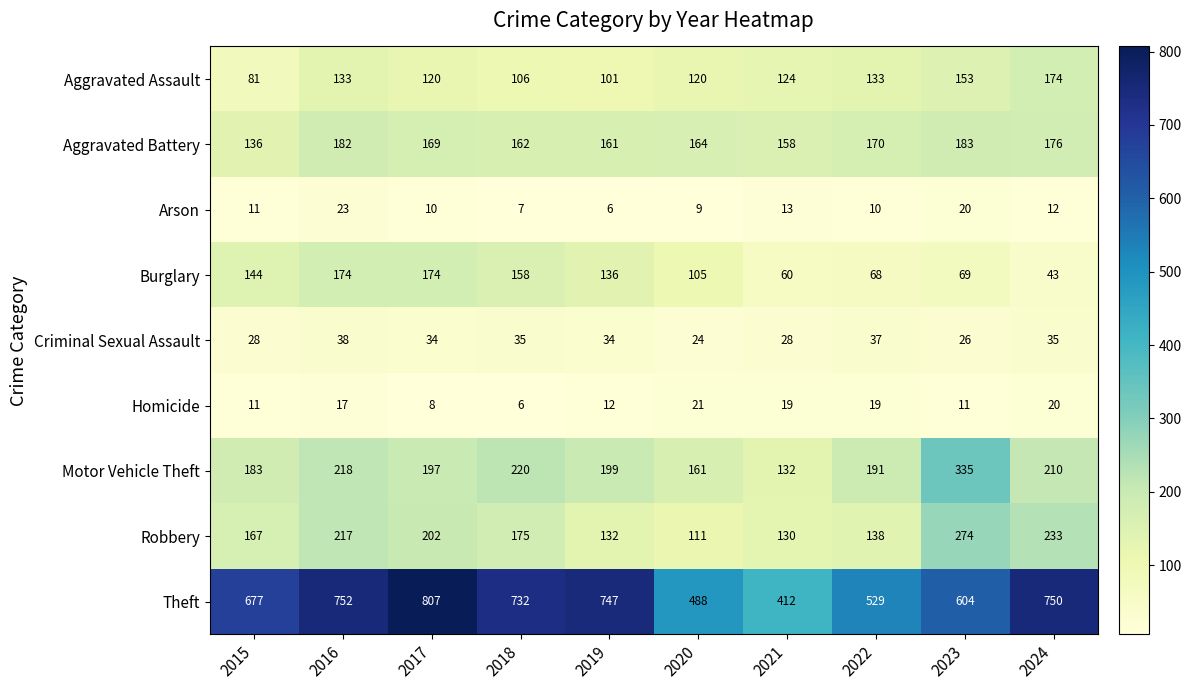

What is the difference between the Theft values at 2016 and 2021?

340